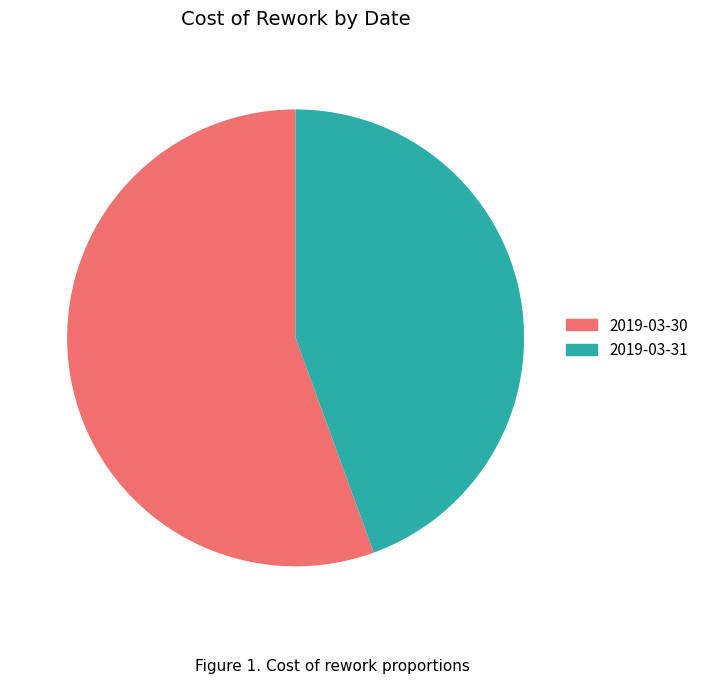

Which slice is the largest?

2019-03-30